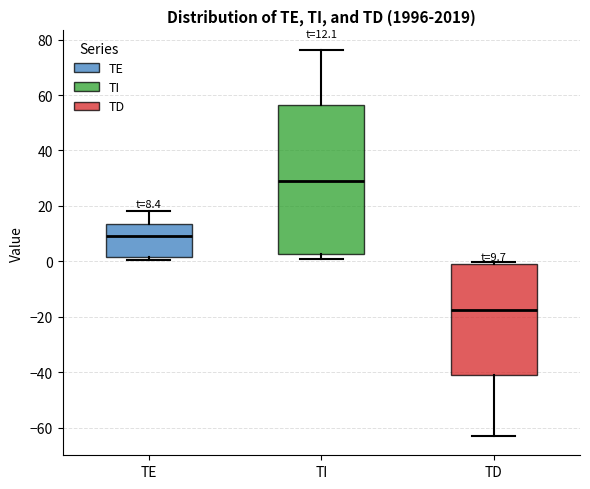

Which box has the highest median line?

TI